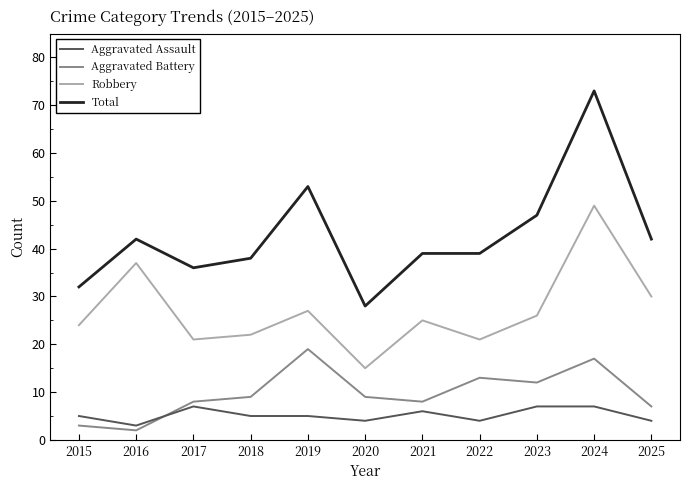

At which category does Aggravated Assault reach its first local peak?

2017